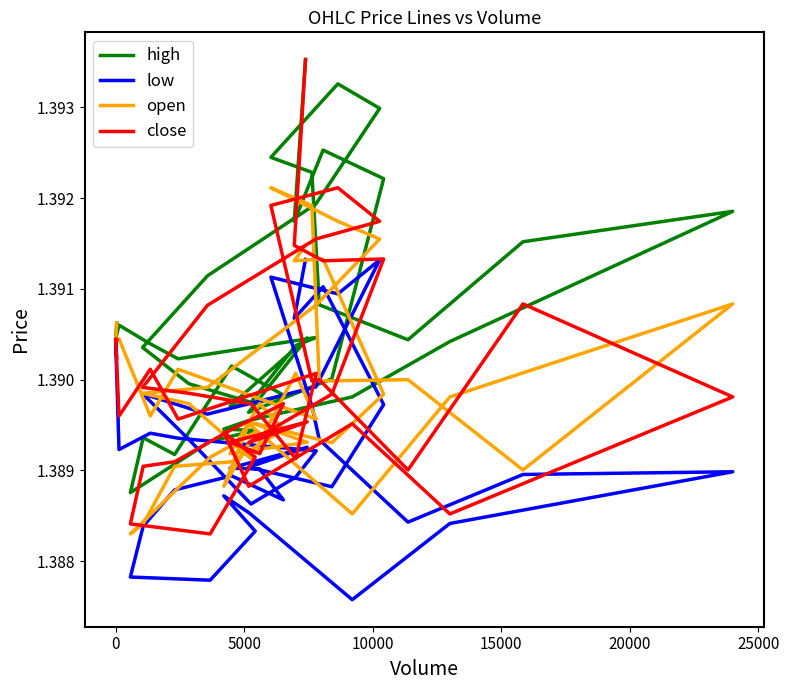

What is the value of the close point at the 38th from the left?

1.4